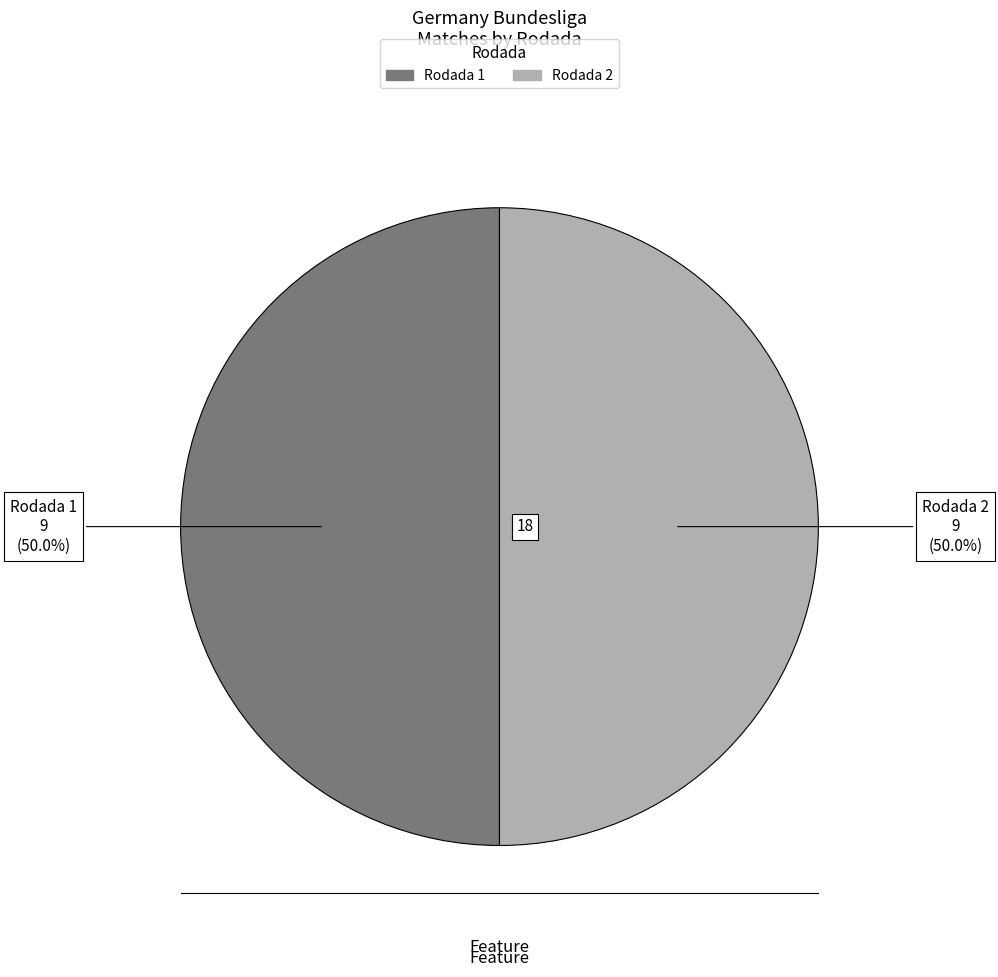

How many segments does this pie chart have?

2